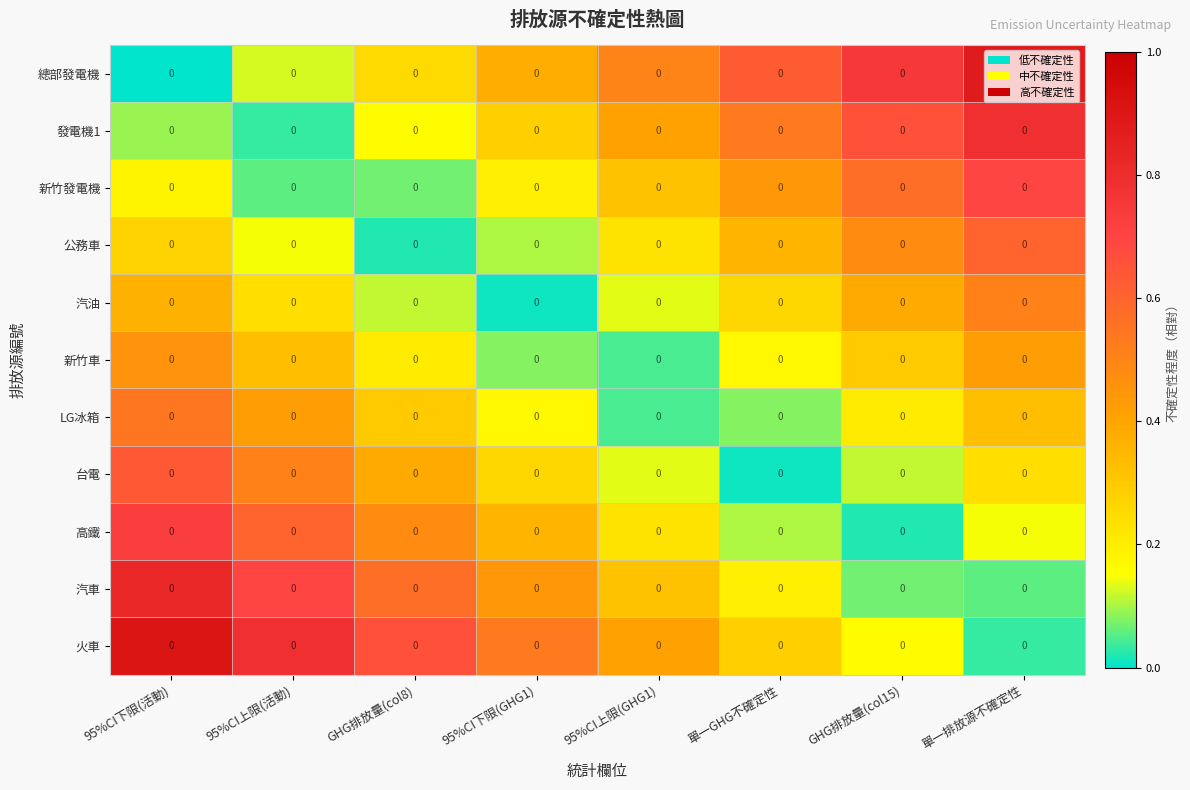

What is the highest value of the 發電機1 series?

0.8